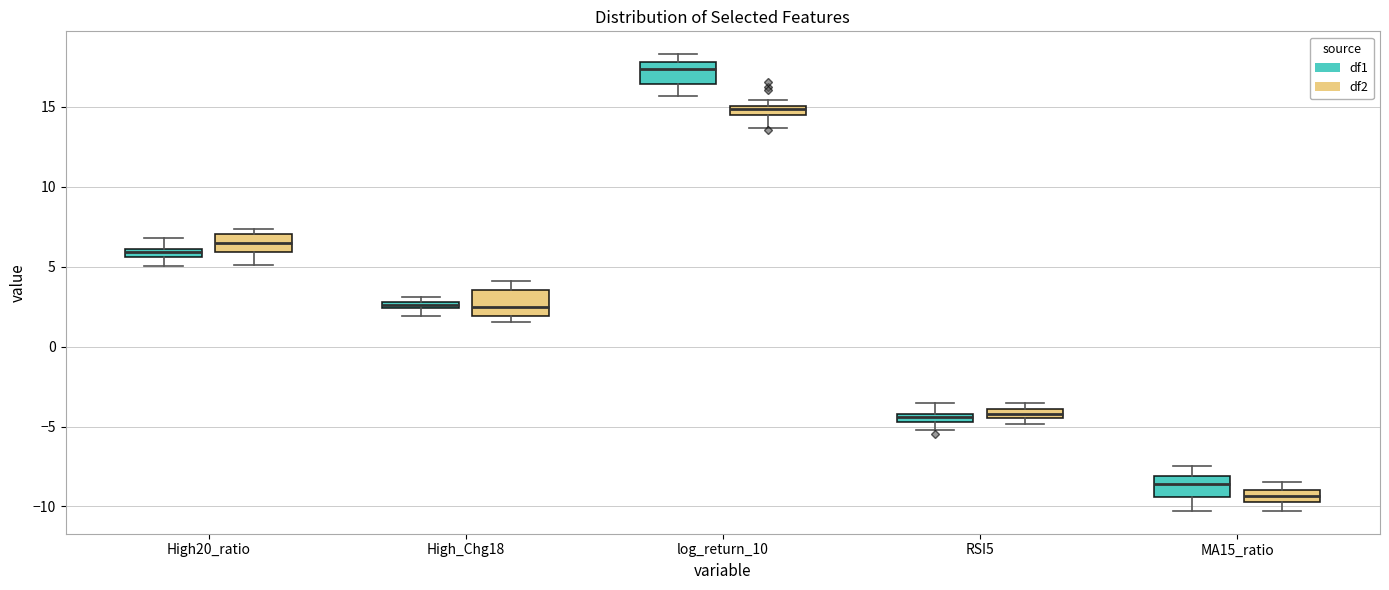

Where is the upper edge of the box for log_return_10 (df1) on the y-axis? The values are not printed on the chart, so give them approximately, as read against the axis.

18.0